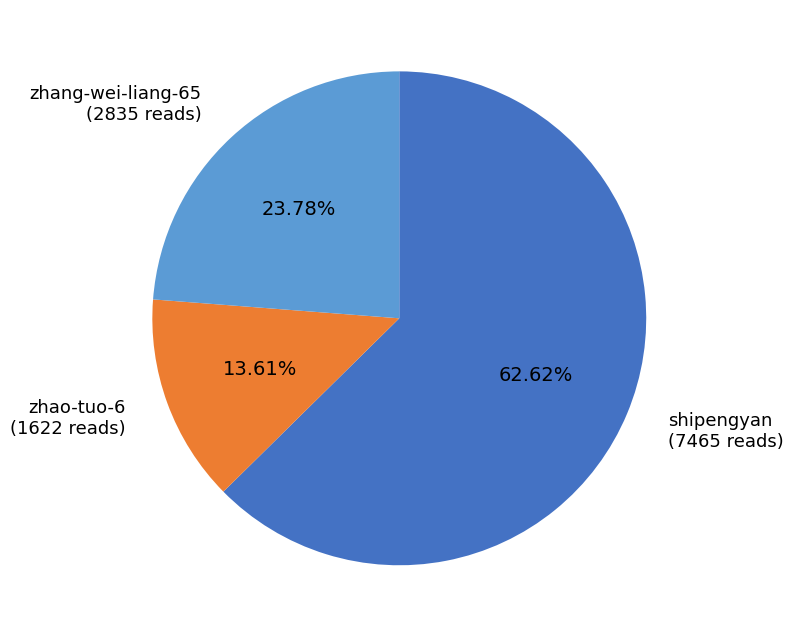

Which category accounts for the majority?

shipengyan